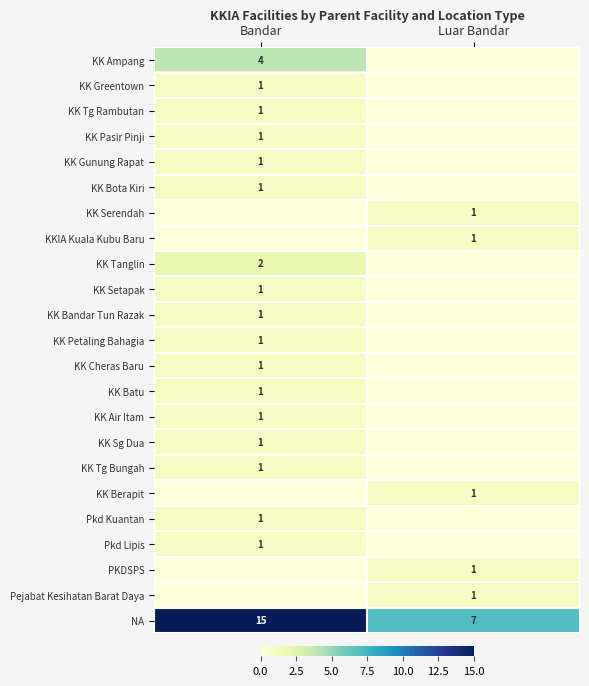

Is the value of KK Cheras Baru at Bandar greater than the value of KK Ampang at Bandar?

No